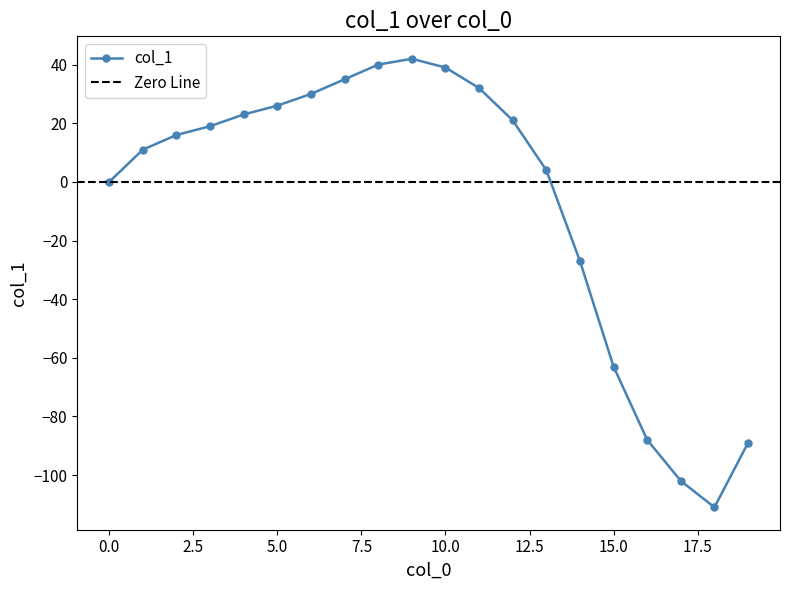

List the labels in order of value, smallest first.

18, 17, 19, 16, 15, 14, 0, 13, 1, 2, 3, 12, 4, 5, 6, 11, 7, 10, 8, 9